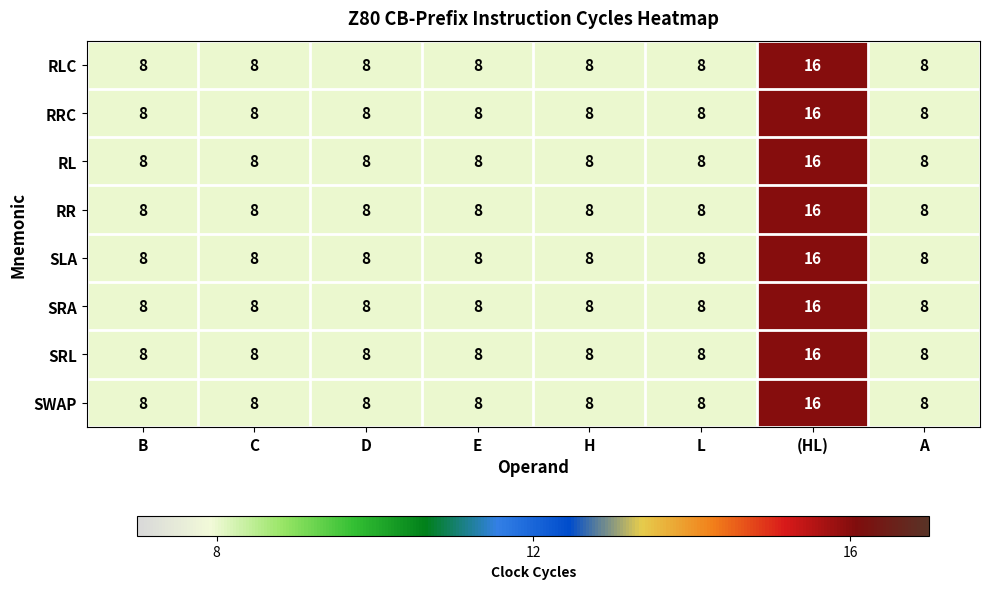

At which category is the sum across all series the highest?

(HL)